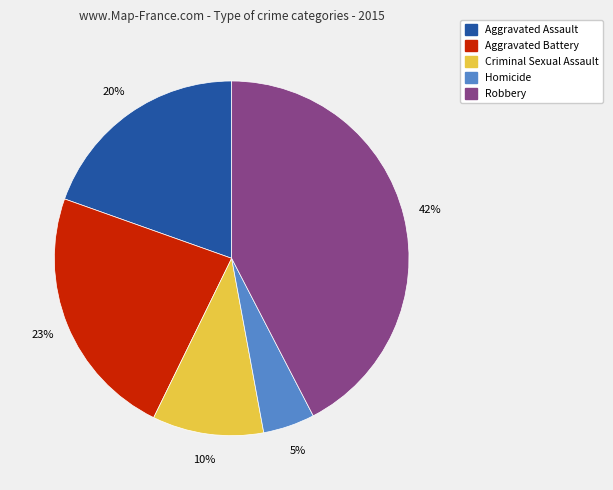

To the nearest percent, what is the difference between the Aggravated Battery and Criminal Sexual Assault slice percentages?

13%